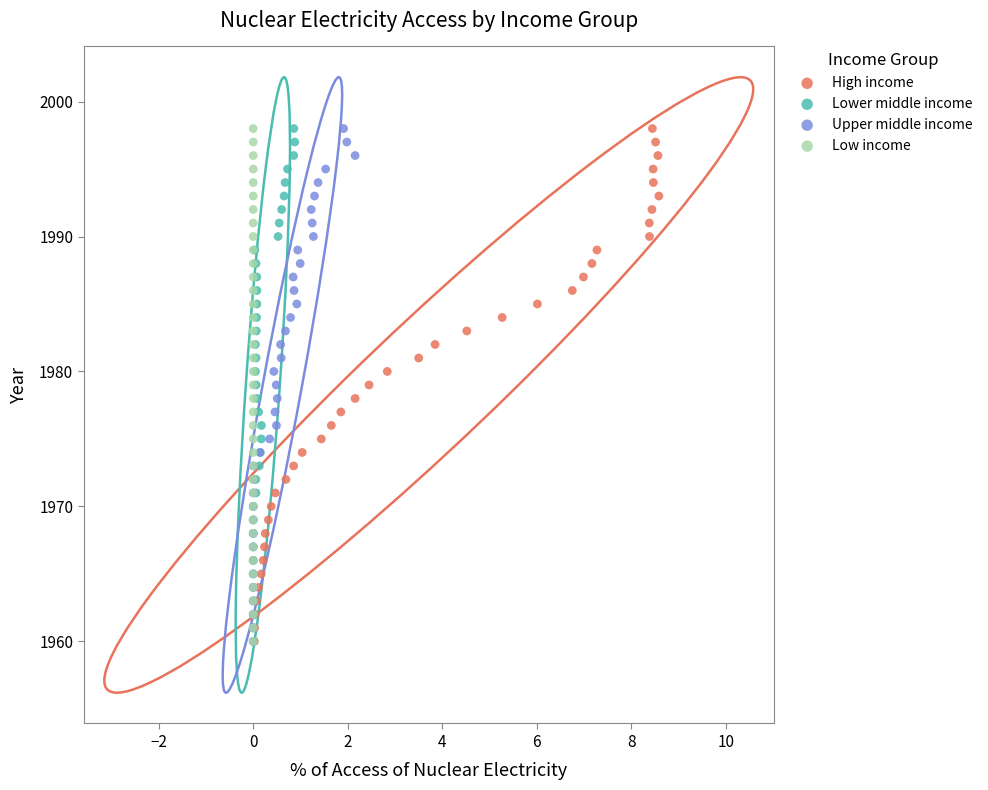

What are all the series names shown in the legend?

High income, Lower middle income, Upper middle income, Low income